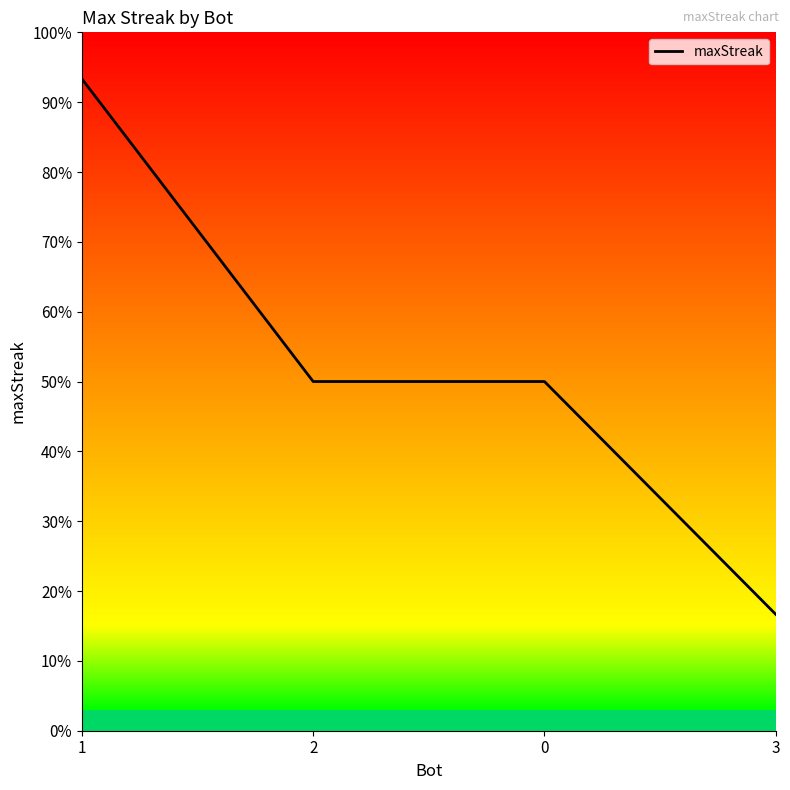

What is the label of the 2nd point from the left?

2